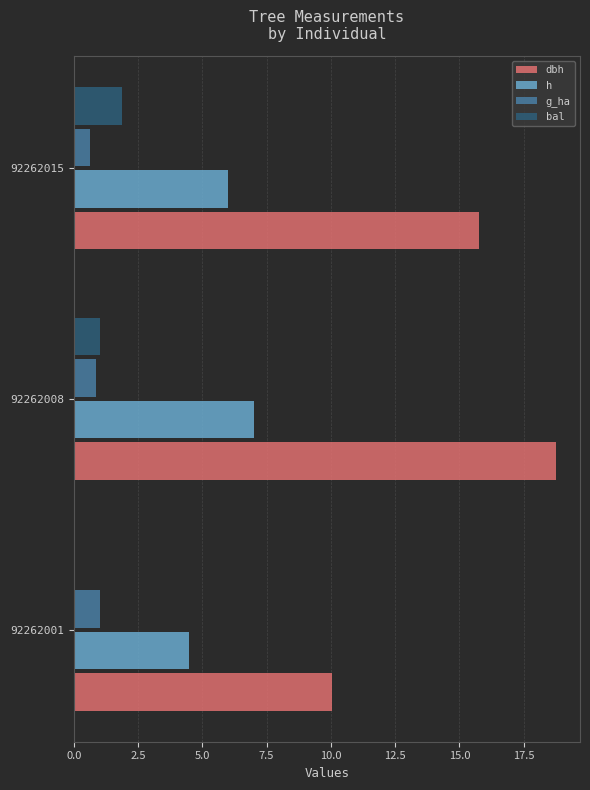

What are all the series names shown in the legend?

dbh, h, g_ha, bal